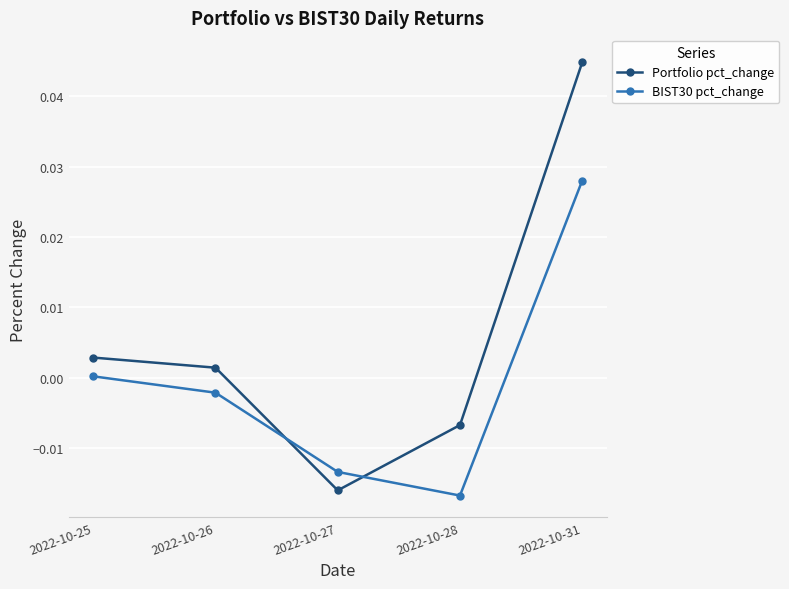

True or false: Portfolio pct_change and BIST30 pct_change intersect in this chart.

True